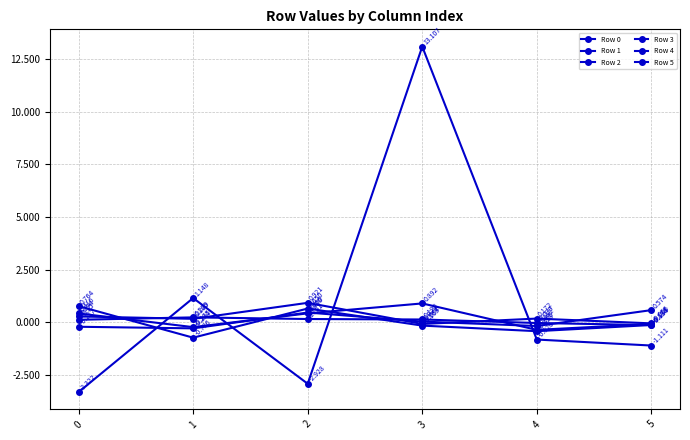

At which label is Row 5 closest to 0?

5